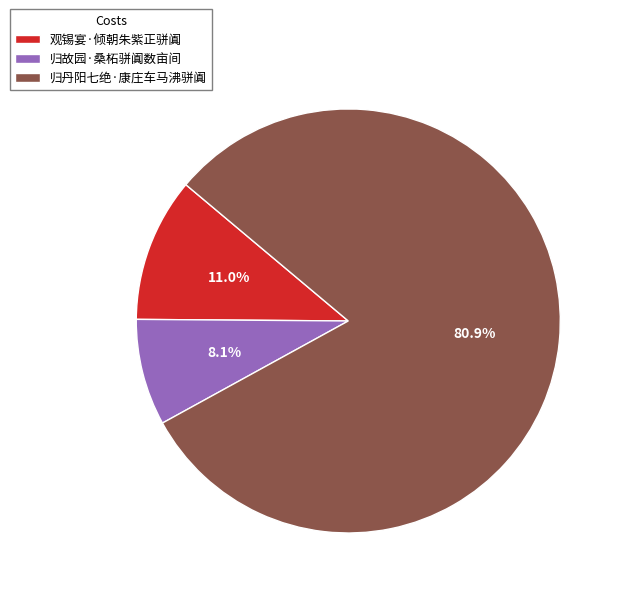

What is the majority slice?

归丹阳七绝·康庄车马沸骈阗